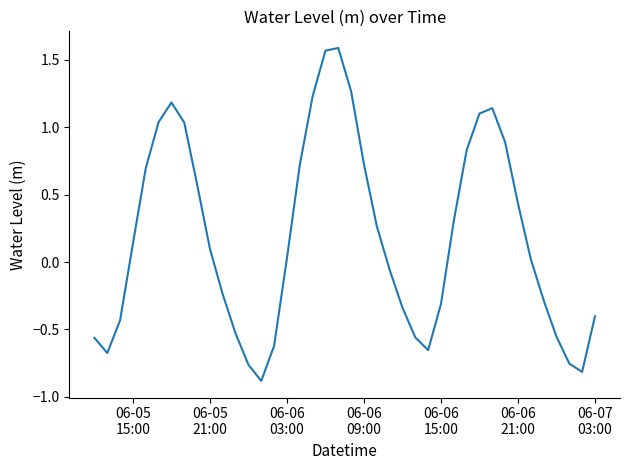

What is the difference between the maximum and minimum values?

2.5